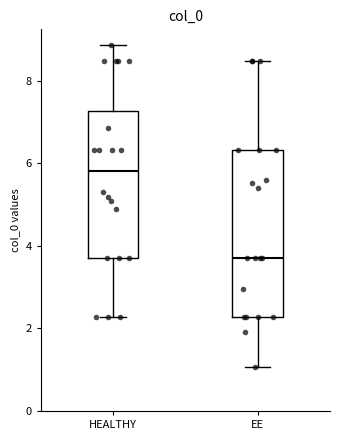

Reading left to right, read every box against the y-axis: the position of its median line, the range the box covers, and the ends of its whiskers. The values are not printed on the chart, so give them approximately, as read against the axis.

HEALTHY: median 5.8, box 3.6 to 7.2, whiskers 2.2 to 8.8
EE: median 3.6, box 2.2 to 6.4, whiskers 1.0 to 8.4